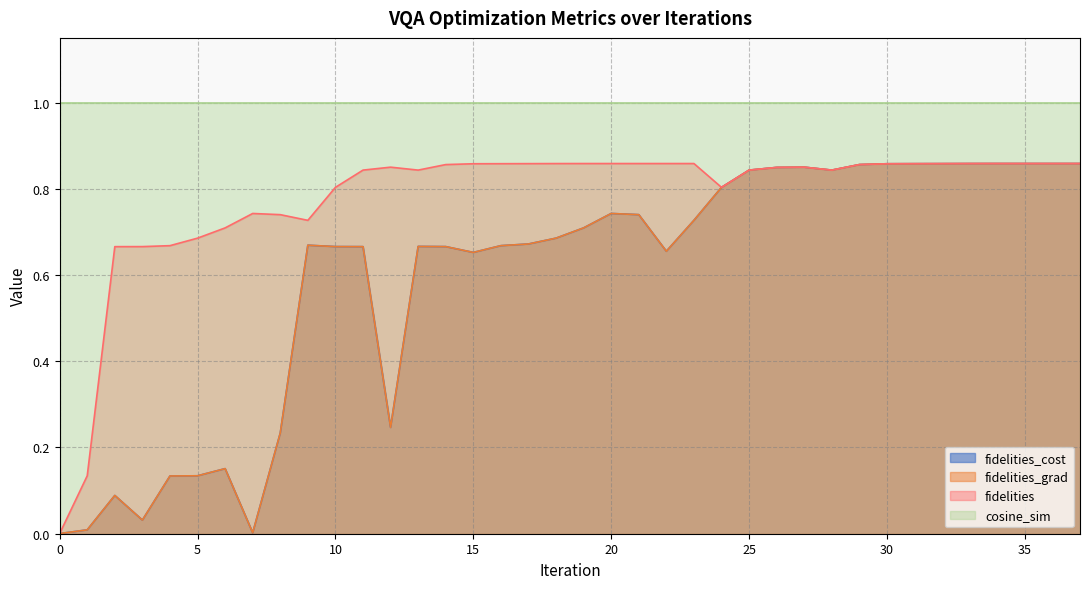

What is the spread (max minus min) of values at 11?

0.2